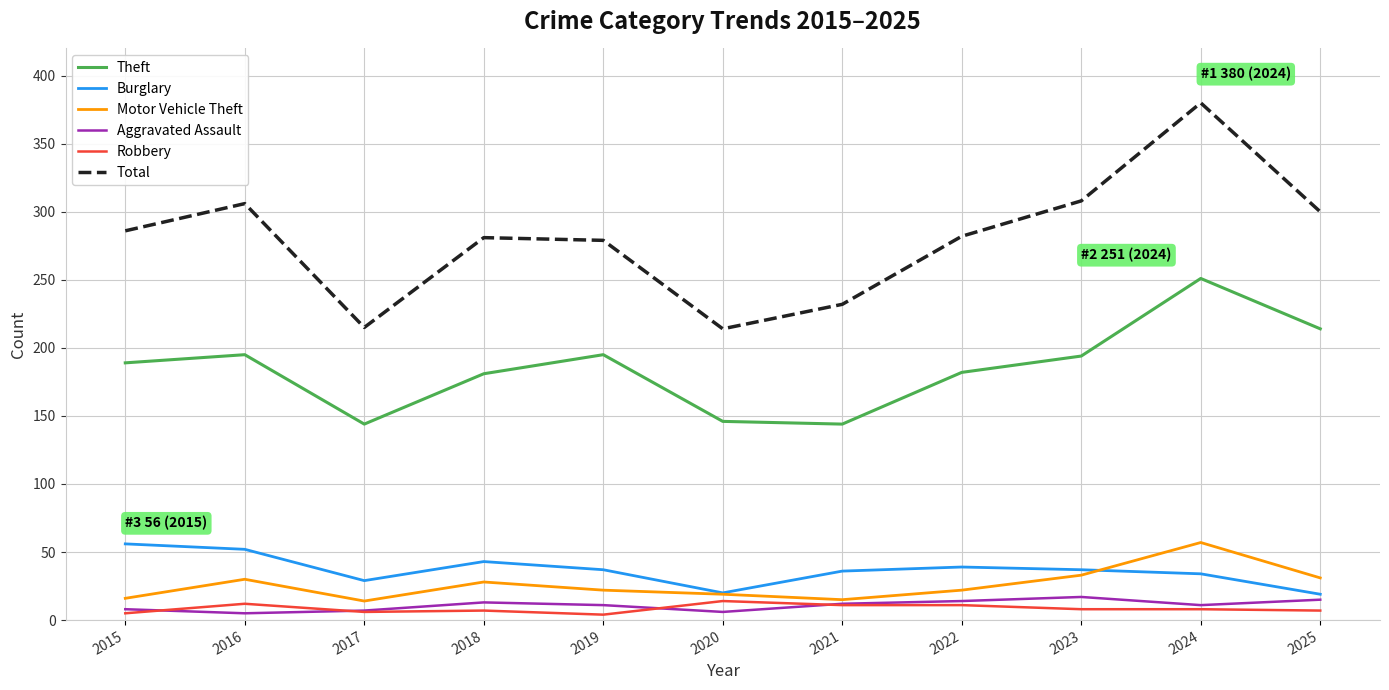

What is the sum of the Aggravated Assault values at 2022 and 2020?

20